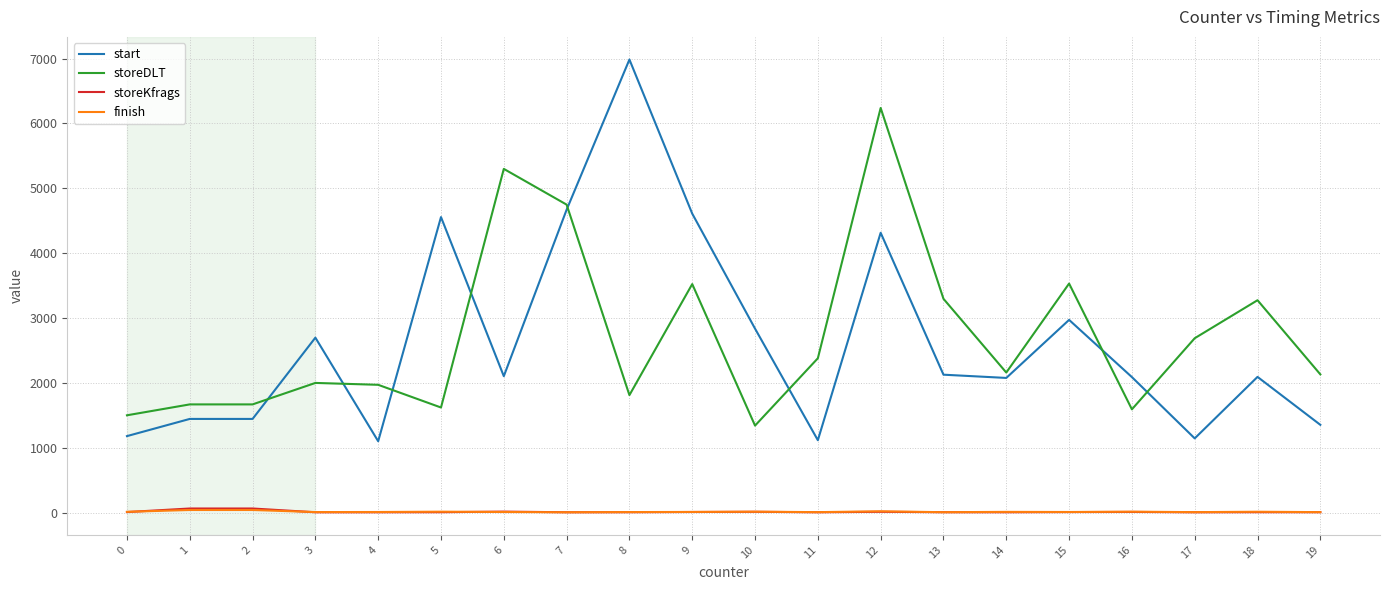

Which series changed the most between 6 and 7?

start